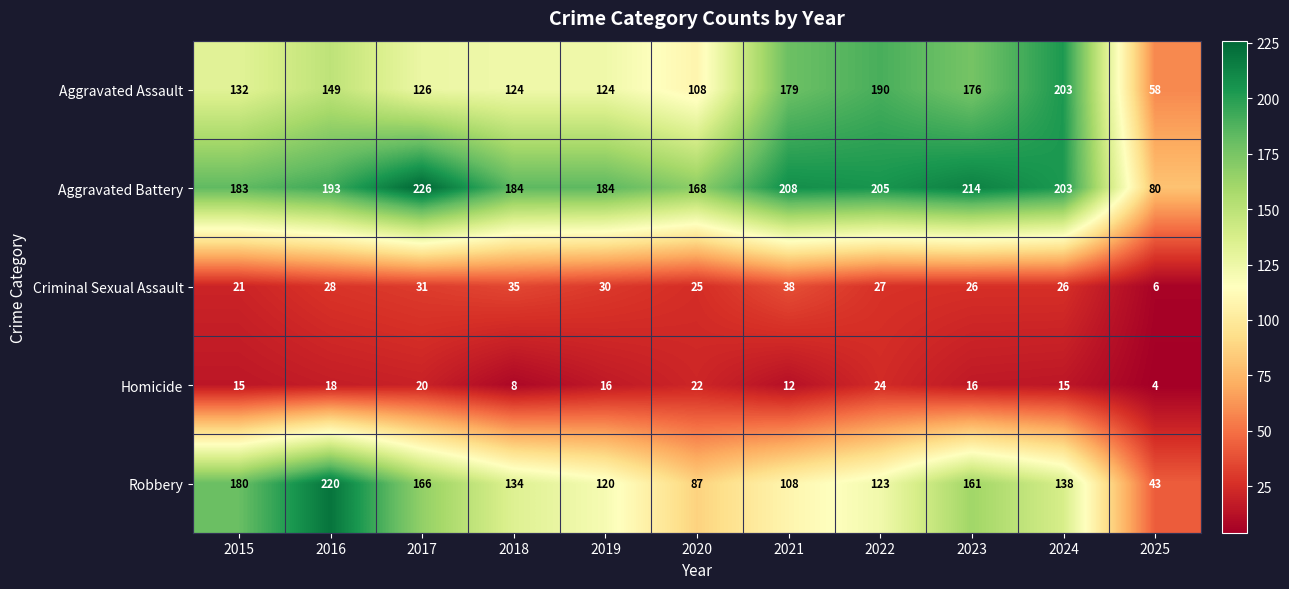

Which series has the largest range (max minus min)?

Robbery